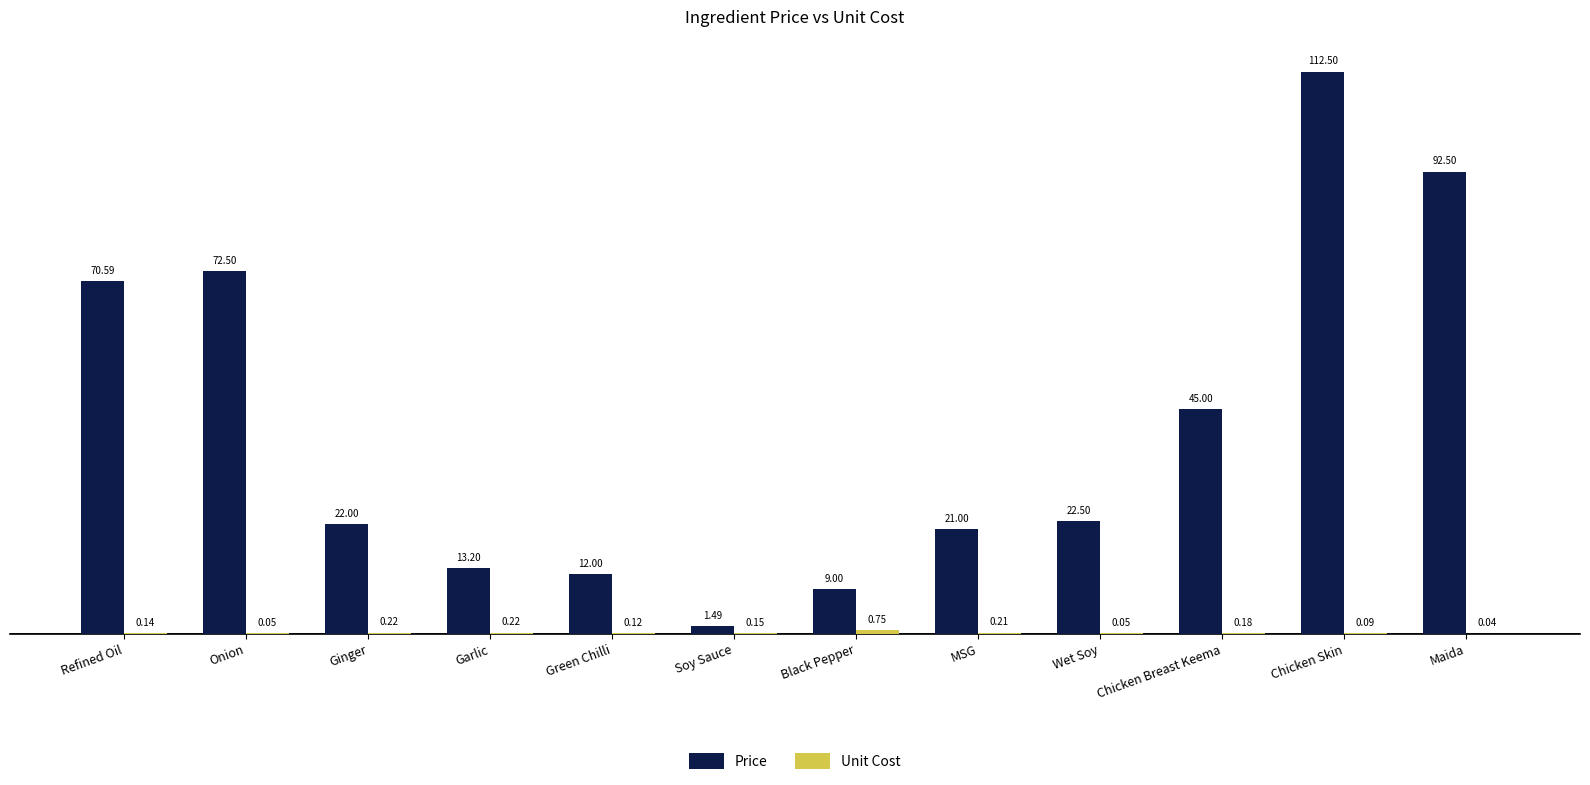

What is the sum of the Price values at Garlic and Wet Soy?

35.7